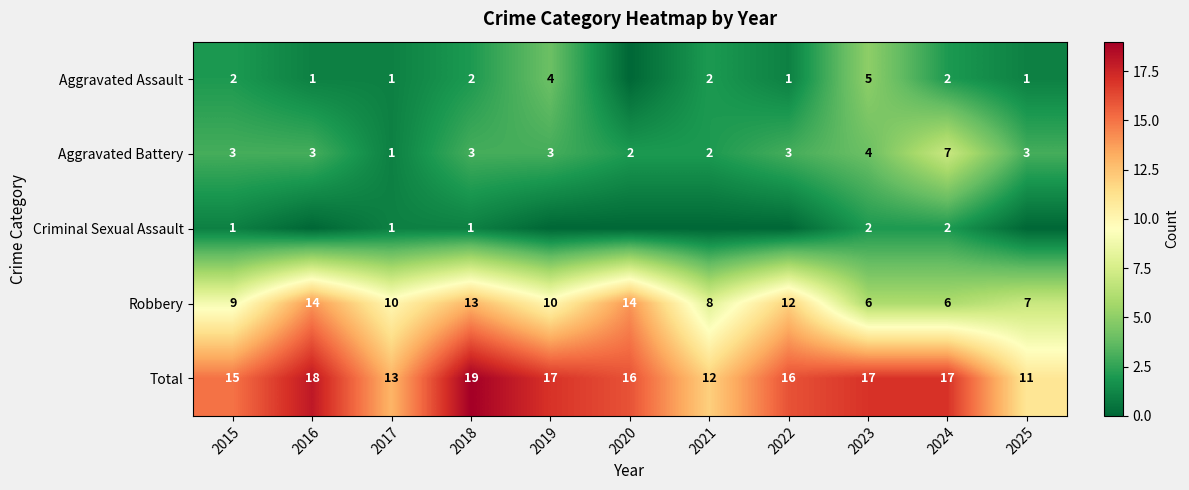

At 2015, list the series in order from smallest to largest.

Criminal Sexual Assault, Aggravated Assault, Aggravated Battery, Robbery, Total